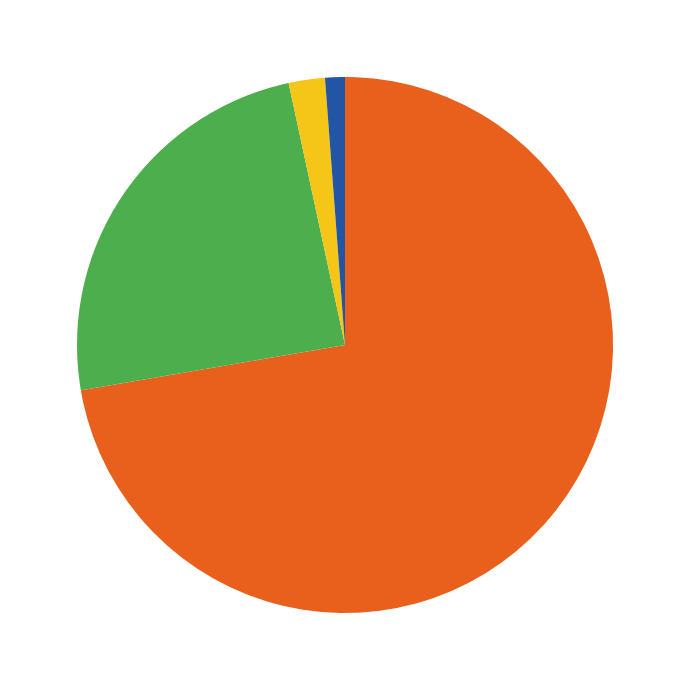

Count the number of slices in the pie.

4